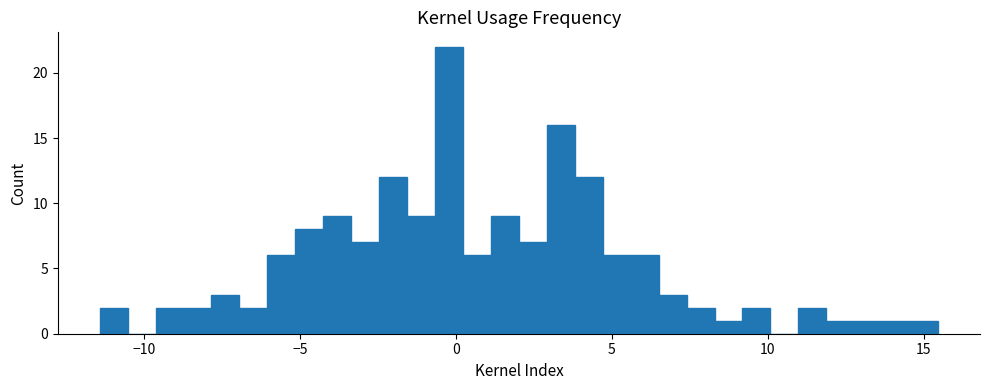

Around what value on the x-axis is the tallest bar? Give the approximate position of its centre, as read against the axis.

0.0